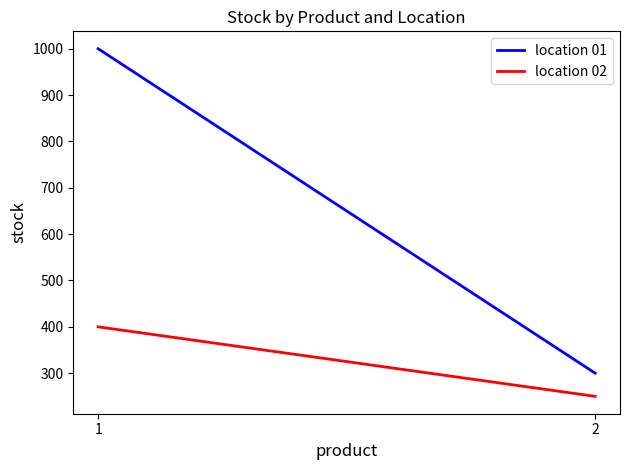

Rank the series at 2 from highest to lowest value.

location 01, location 02